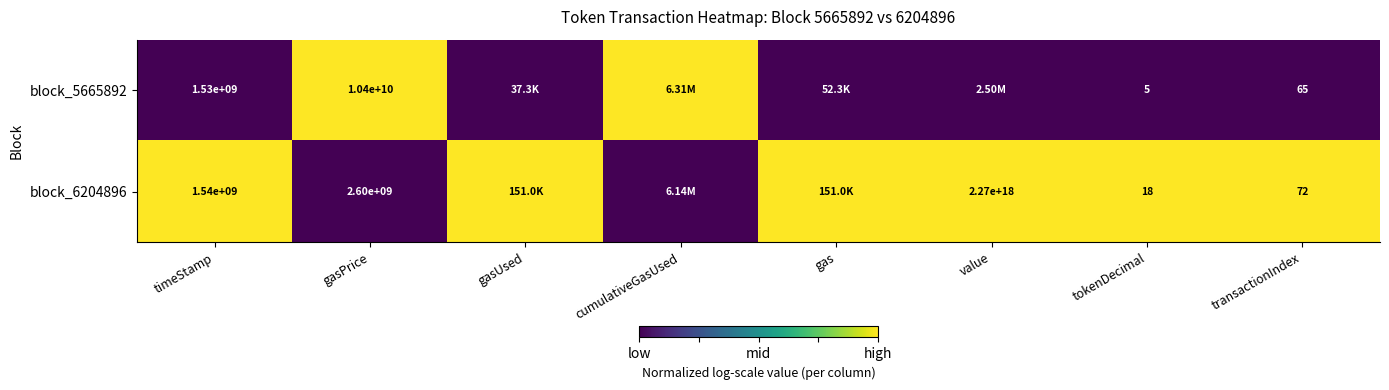

Between timeStamp and transactionIndex, which series saw the biggest shift?

block_6204896